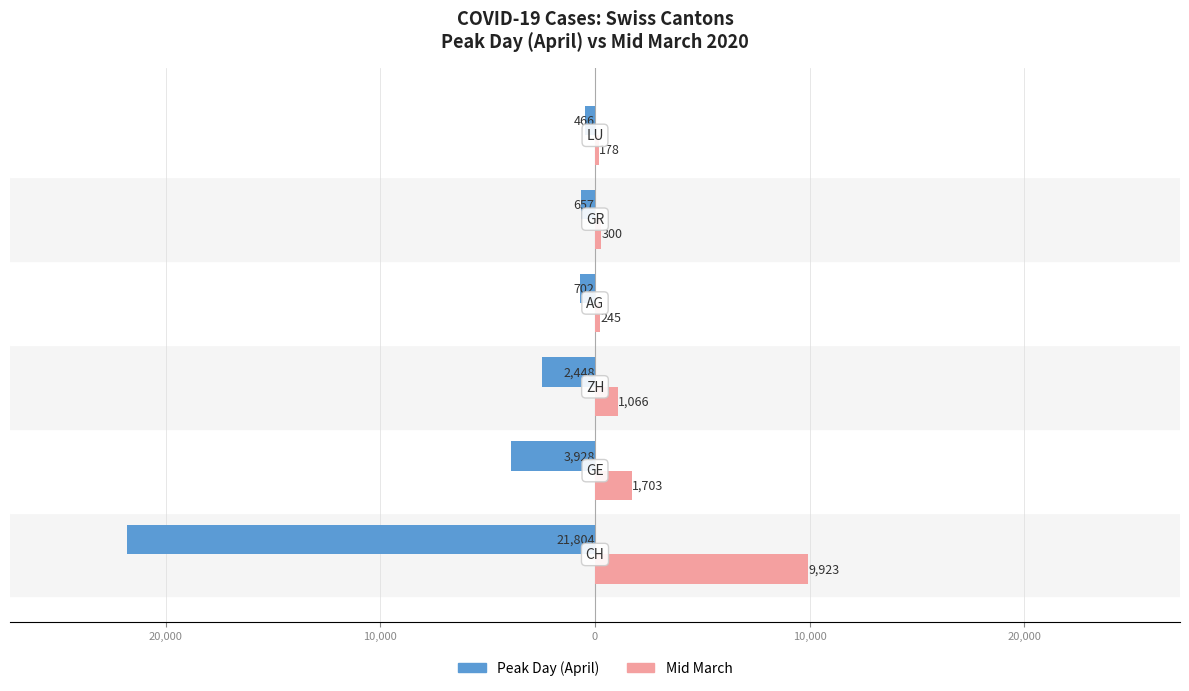

What are all the series names shown in the legend?

Peak Day (April), Mid March